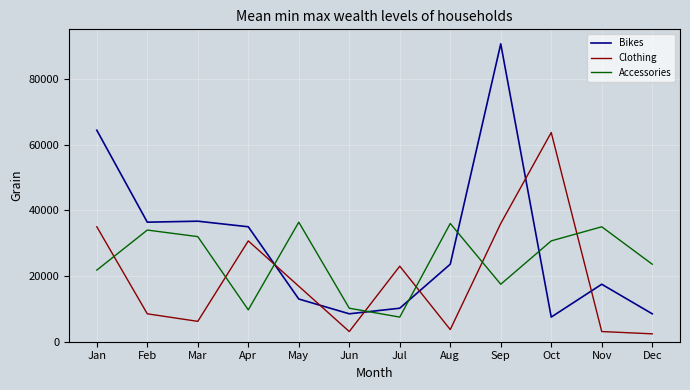

At which category does Clothing reach its first local valley?

Mar